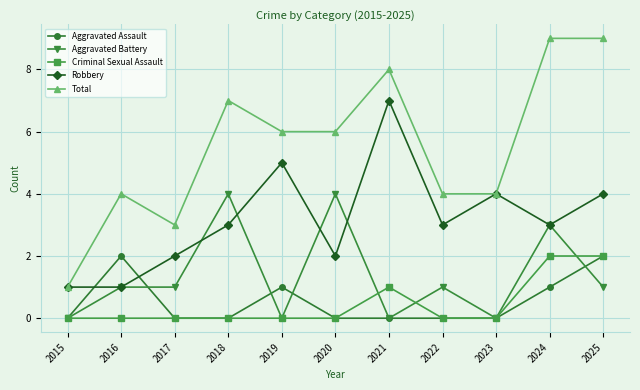

What is the highest value of the Robbery series?

7